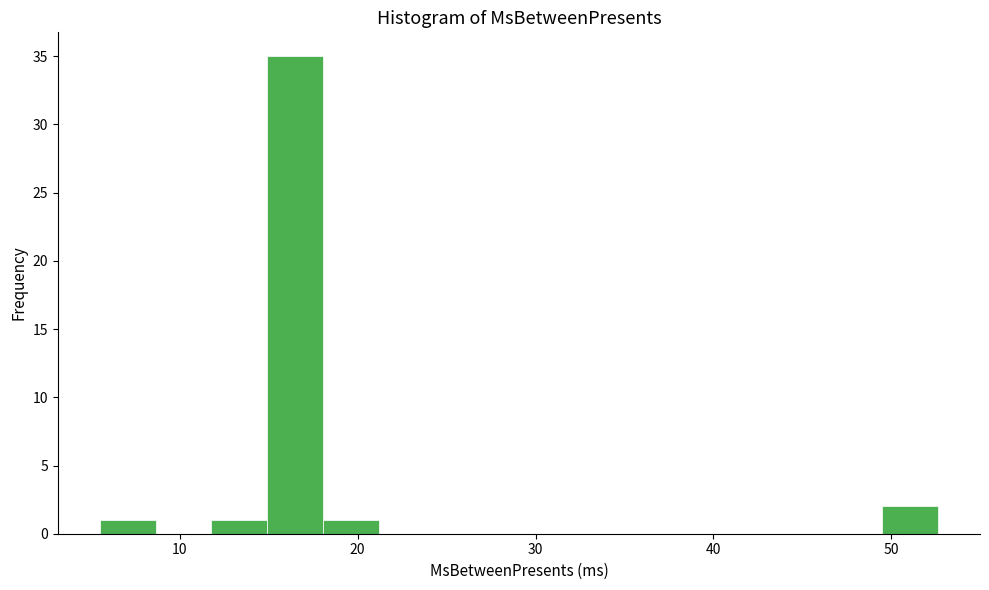

Around what value on the x-axis is the tallest bar? Give the approximate position of its centre, as read against the axis.

16